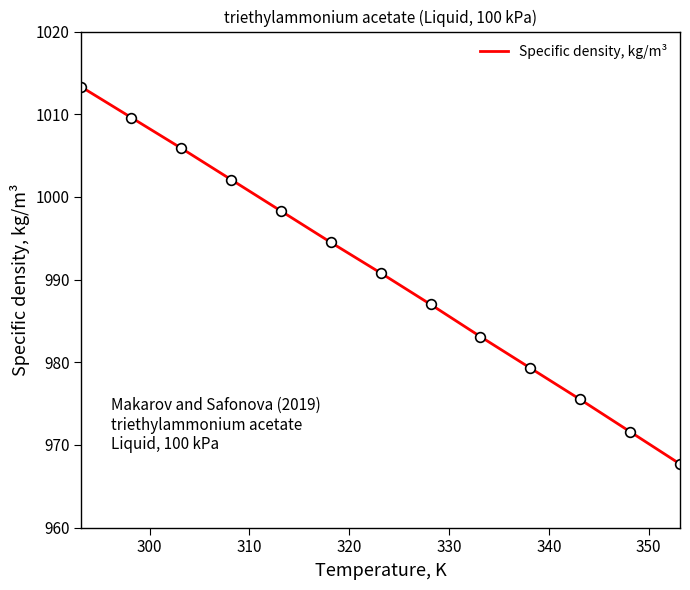

What is the maximum value shown in the chart?

1013.3